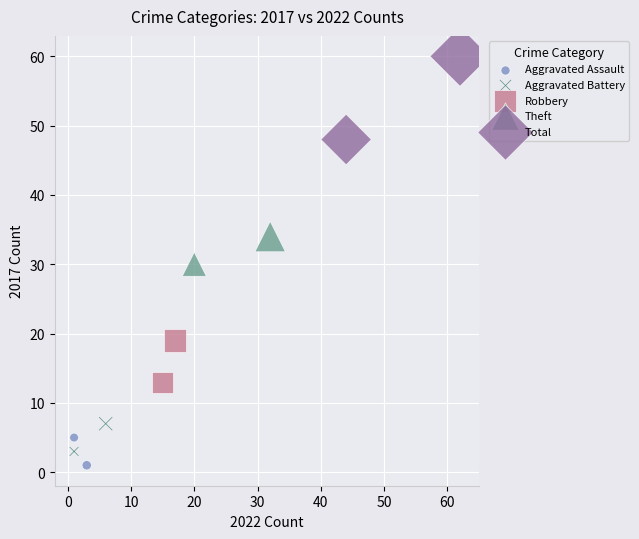

What are all the series names shown in the legend?

Aggravated Assault, Aggravated Battery, Robbery, Theft, Total